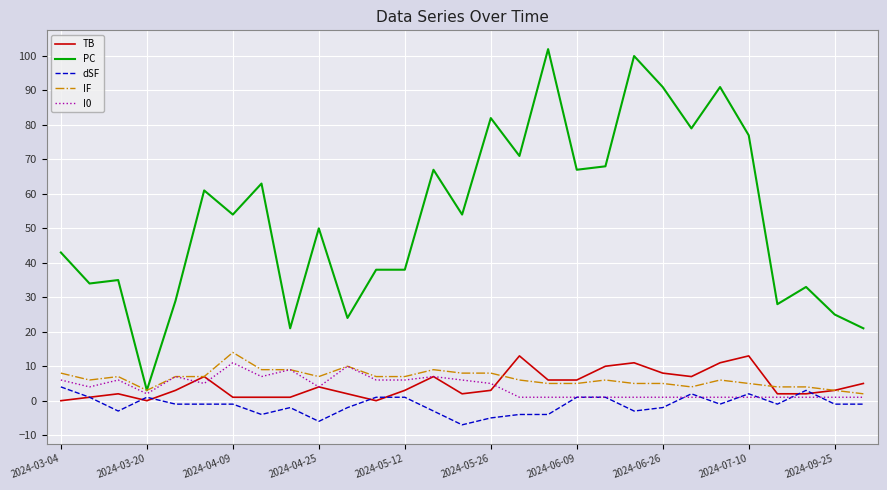

True or false: TB and PC intersect in this chart.

False